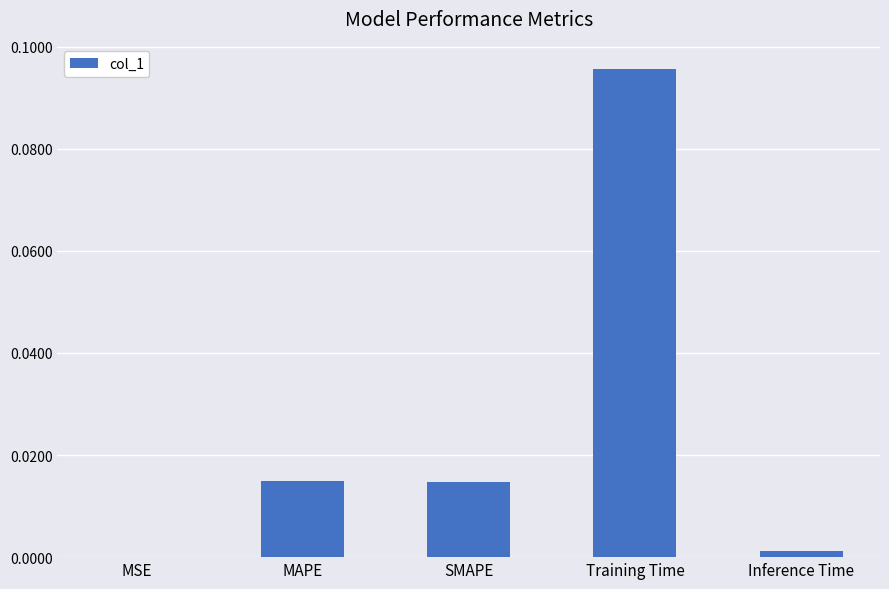

Which label corresponds to the largest value in the chart?

Training Time